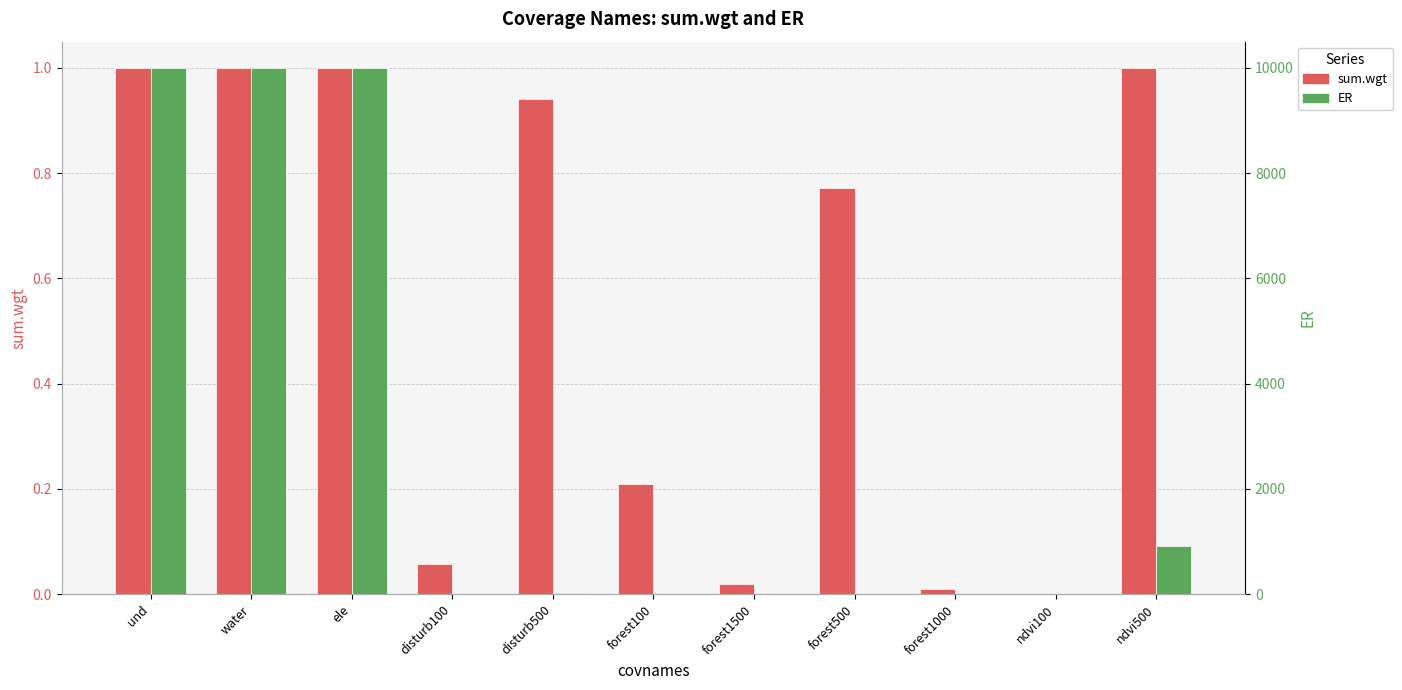

Rank the series by their average value, from highest to lowest.

ER, sum.wgt